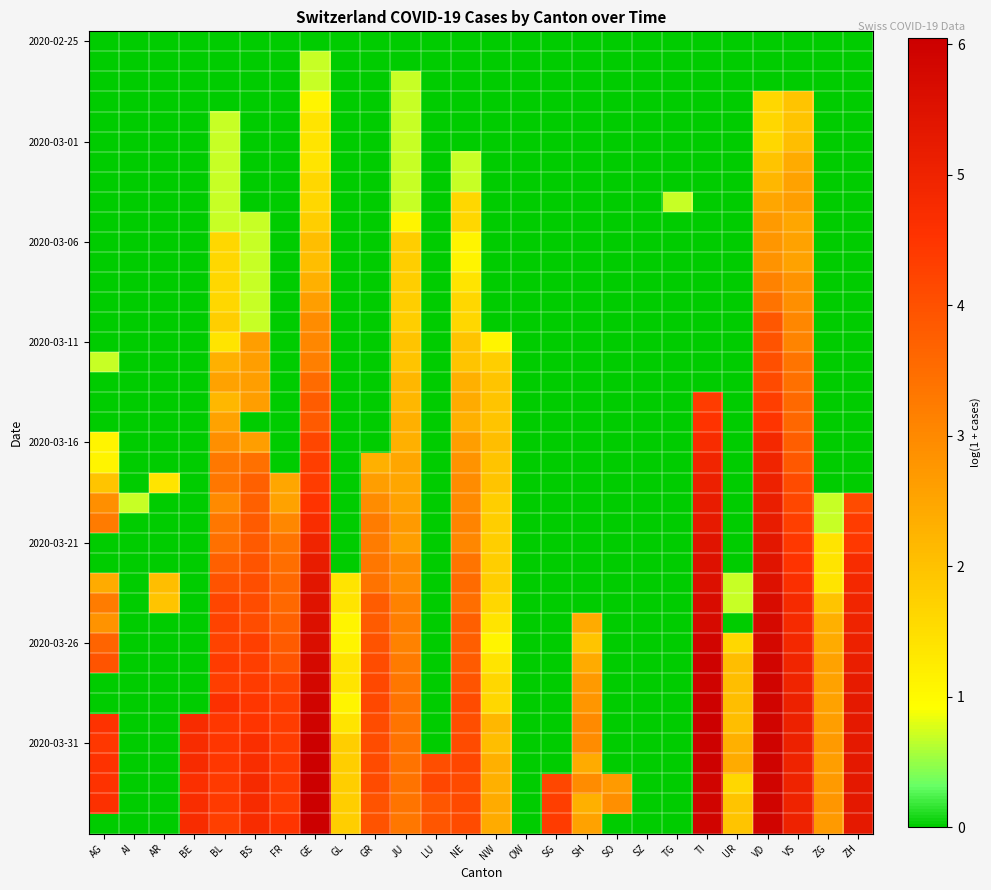

At which category does the chart reach its minimum across all series?

AG